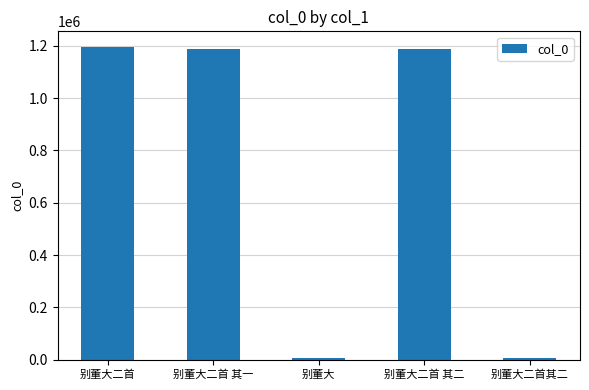

Which has a higher value, 别董大二首 其二 or 别董大?

别董大二首 其二